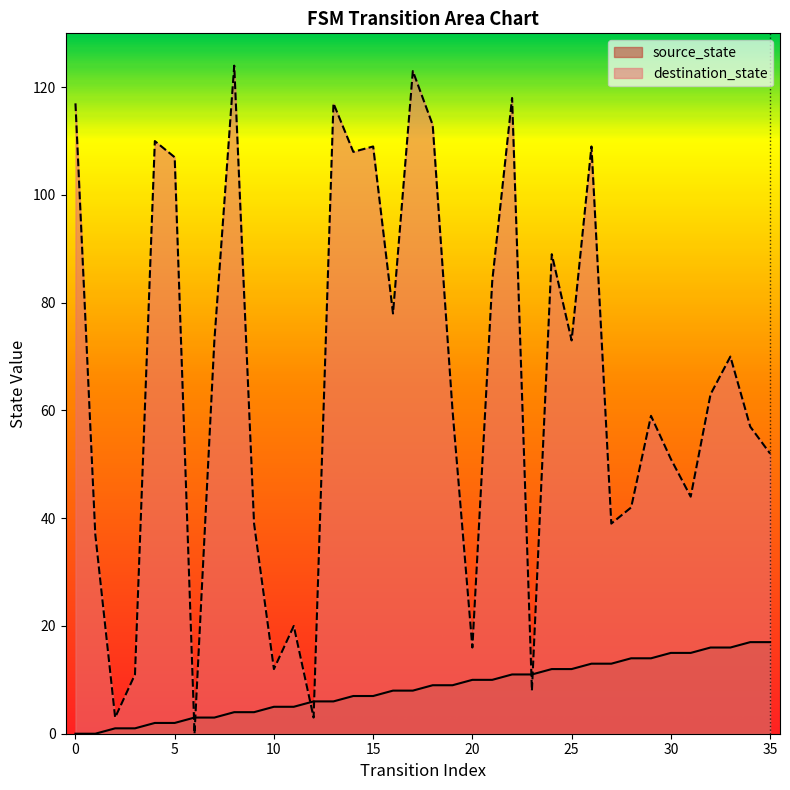

Which series has the largest range (max minus min)?

destination_state